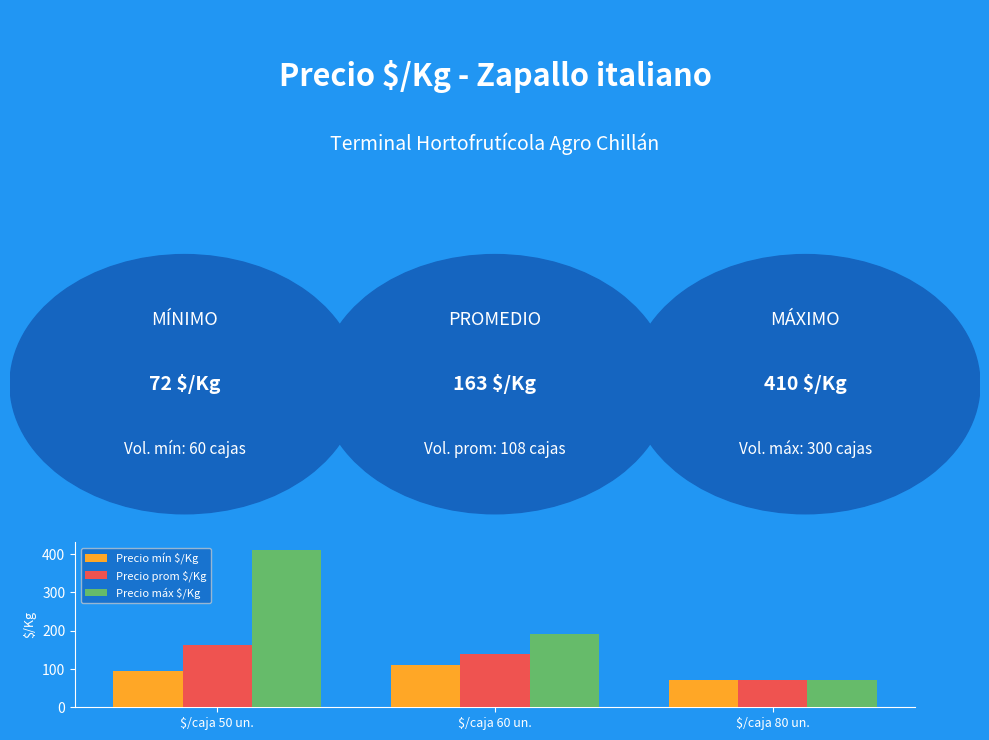

List the series in order of their overall mean, lowest first.

Precio mín $/Kg, Precio prom $/Kg, Precio máx $/Kg